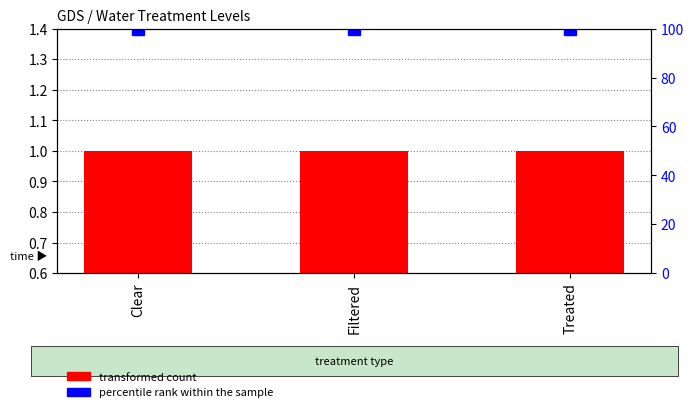

At how many categories does at least one series exceed 41?

3